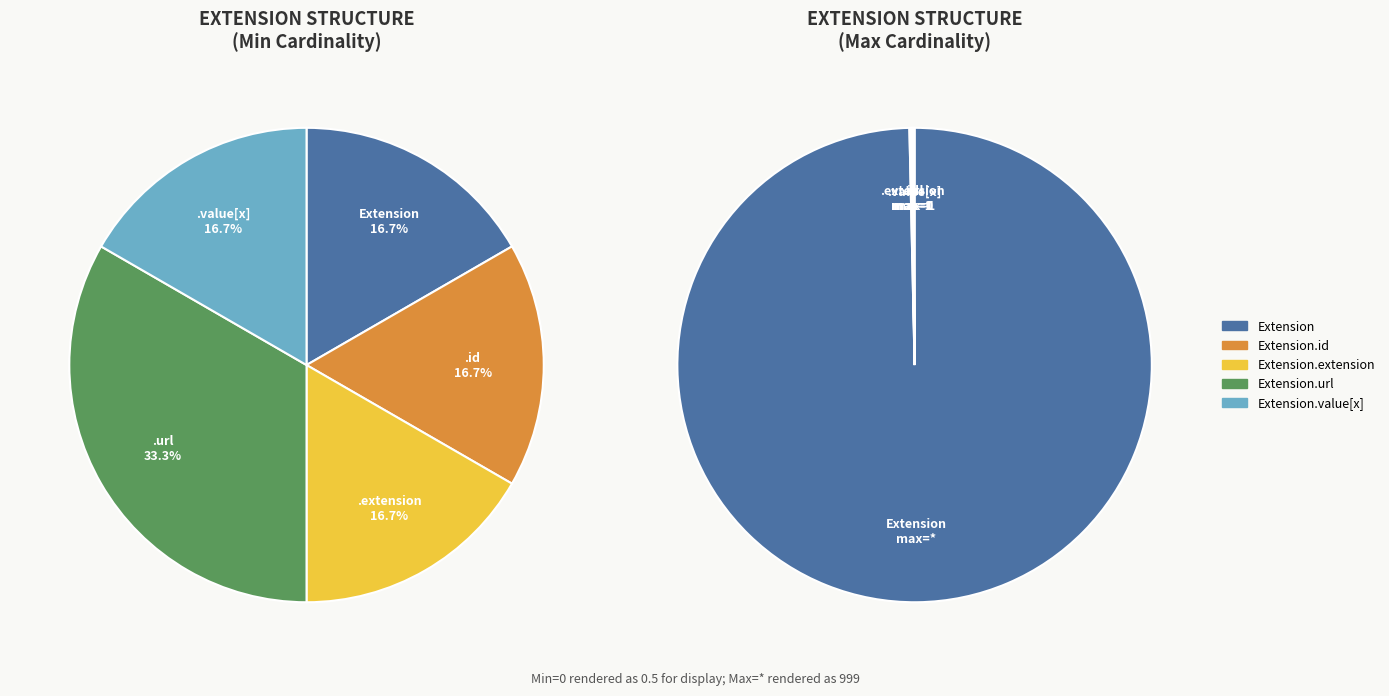

Is there any slice that represents more than half of the pie?

Yes